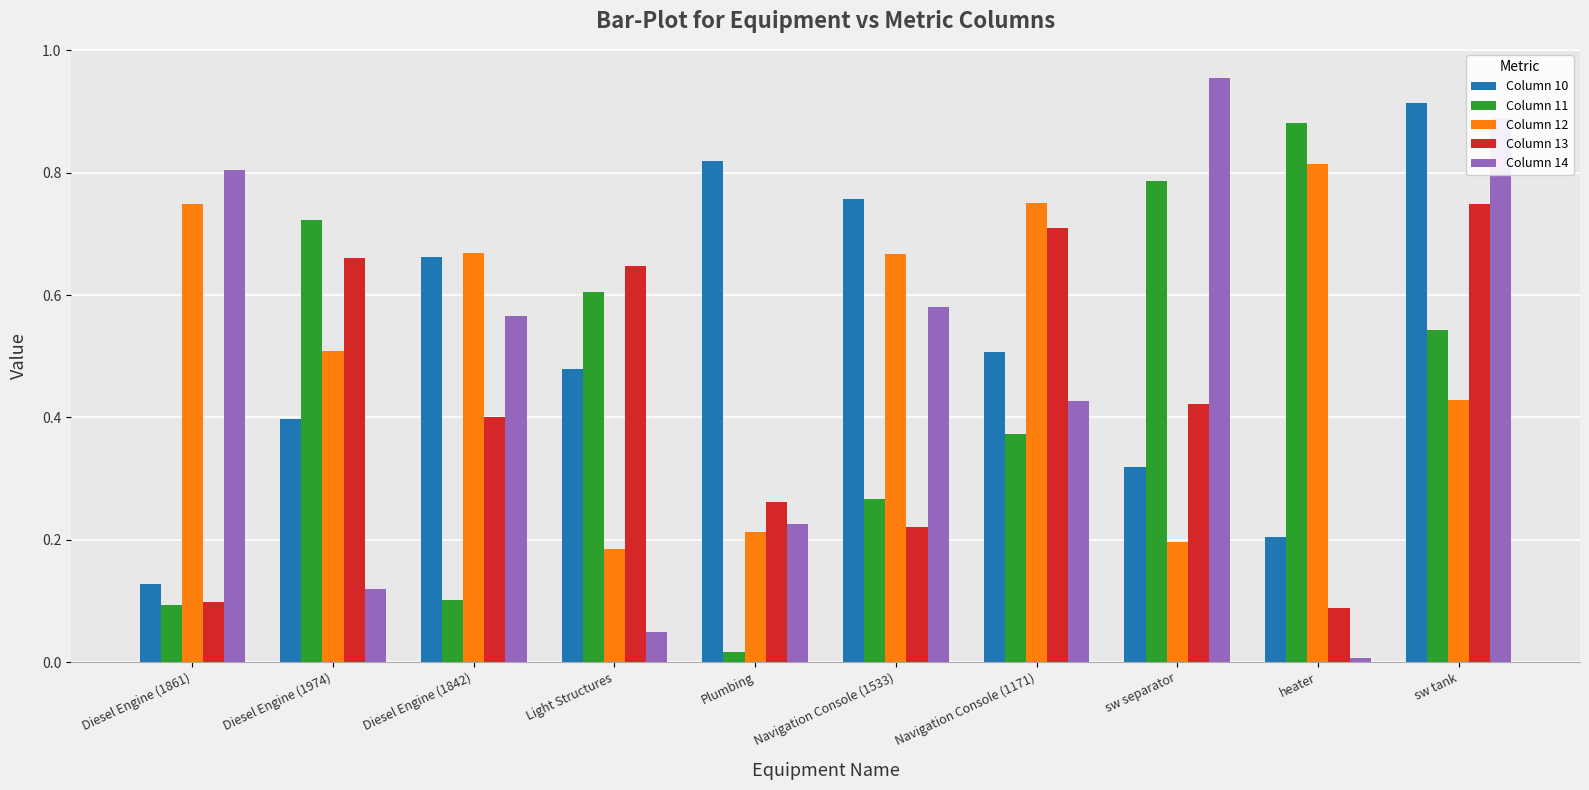

How many bars are there in each group?

5